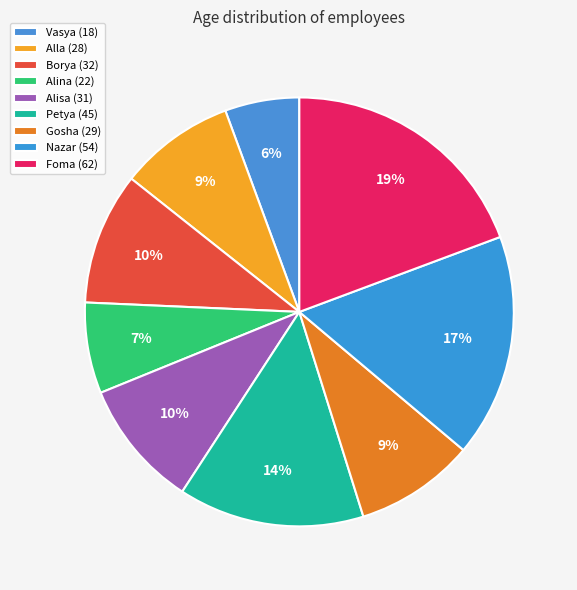

Combined, do Petya (45) and Vasya (18) account for over 50%?

No